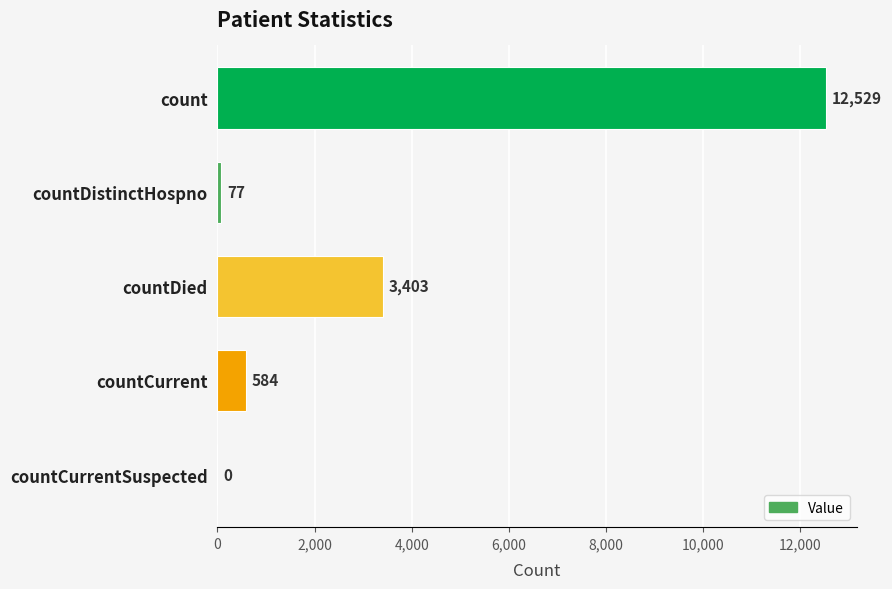

True or false: the data shows 12529 at count.

True